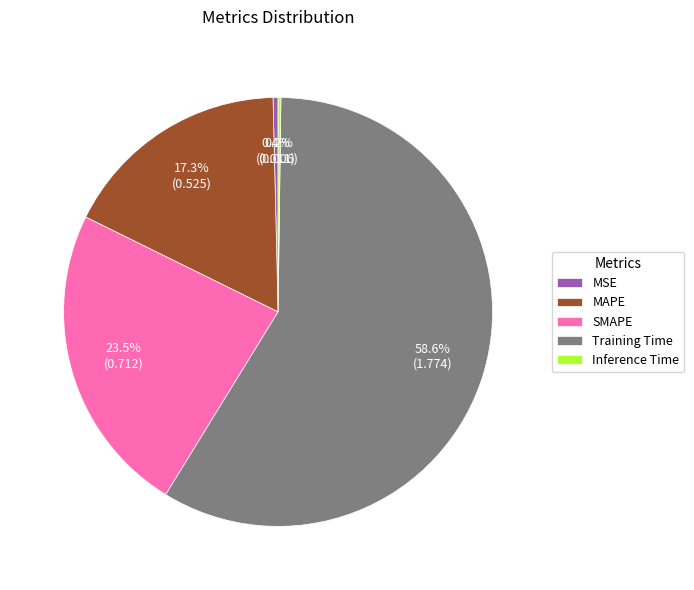

Which category has the biggest portion of the pie?

Training Time